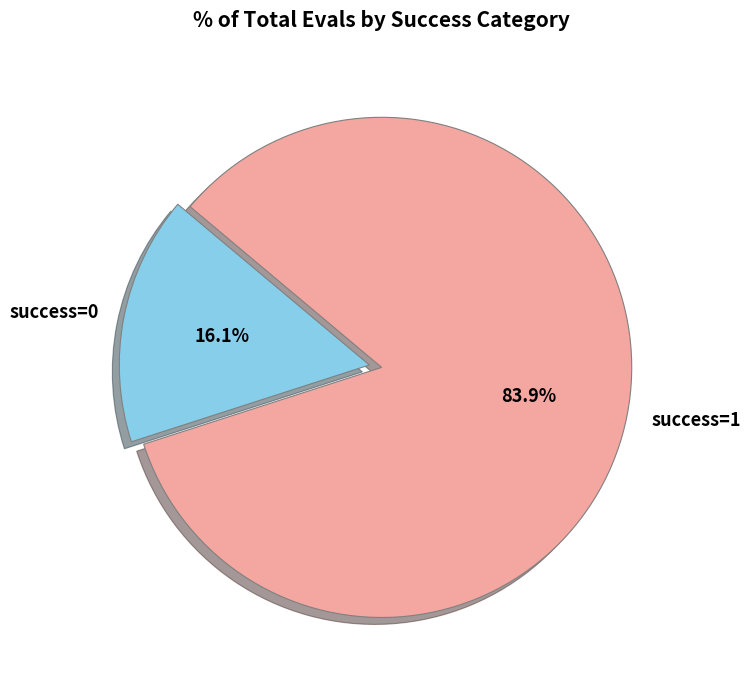

Approximately how many times larger is the value at success=1 compared to success=0?

5.2